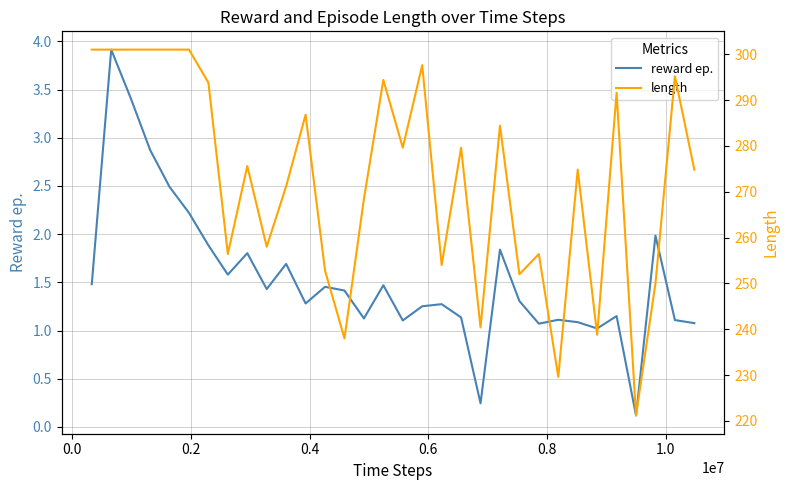

What is the sum of the length values at 1.0 and 0.6?

594.8